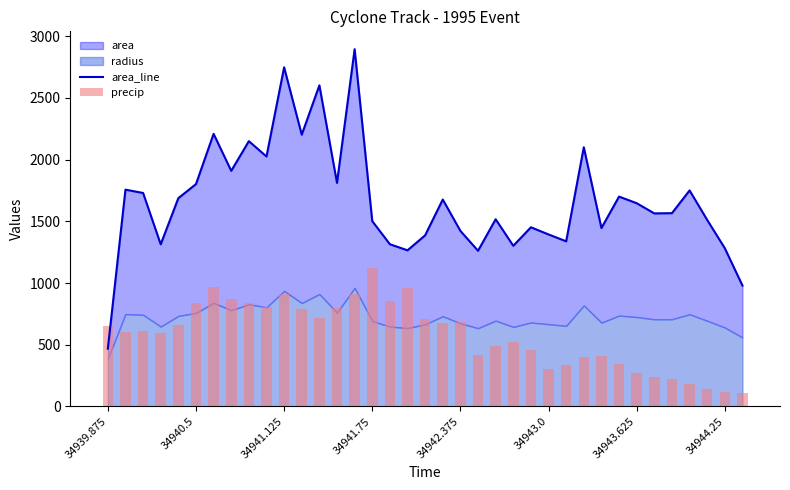

What is the label of the 16th bar from the right?

21